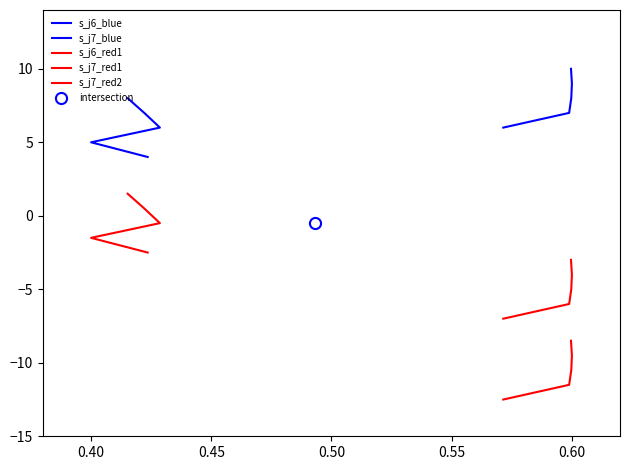

How many lines are shown in the chart?

5